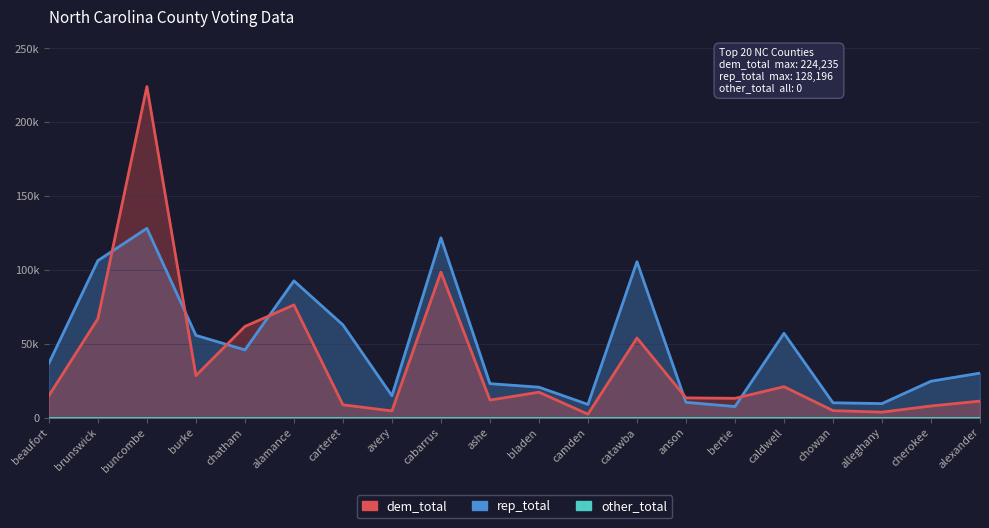

Is the value of dem_total at beaufort greater than the value of rep_total at chatham?

No